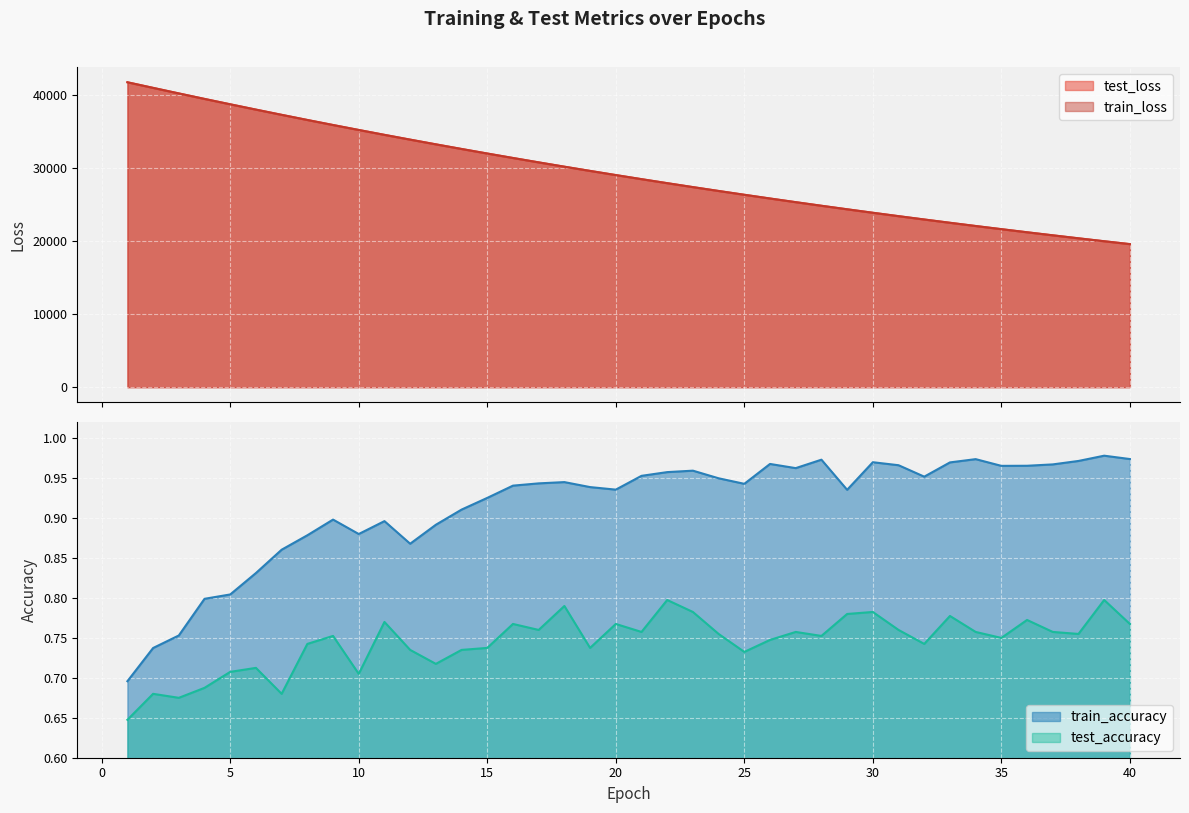

What is the difference between the test_accuracy values at 40 and 5?

0.1